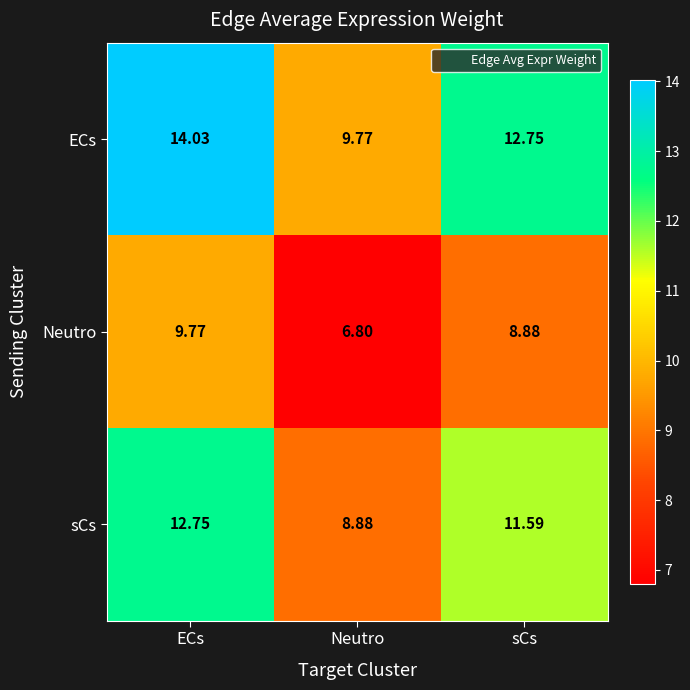

At which category does the chart reach its minimum across all series?

Neutro